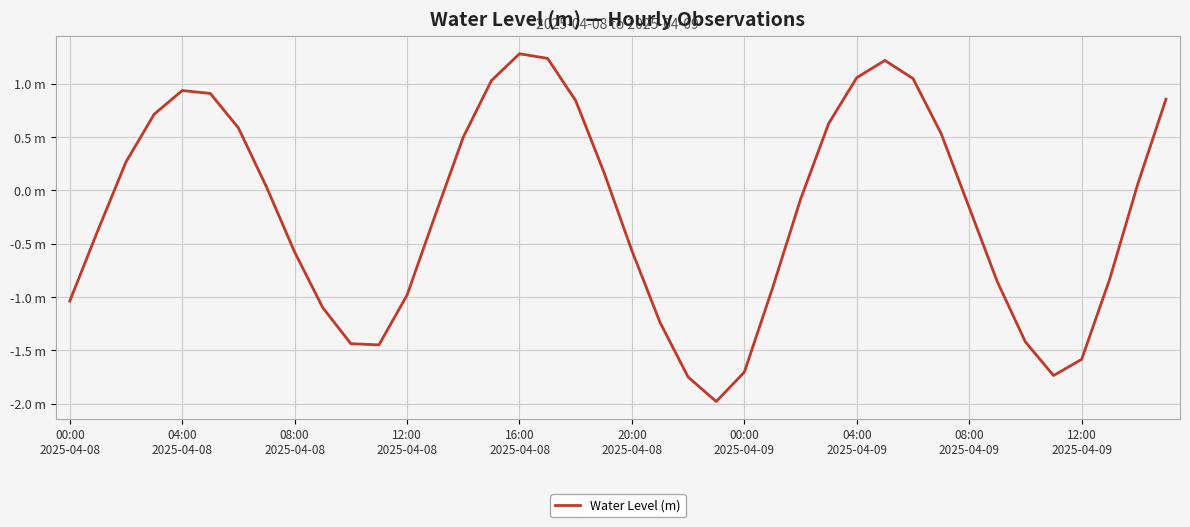

What is the minimum value shown in the chart?

-2.0